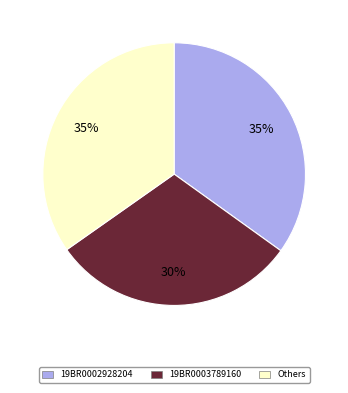

To the nearest percent, what is the average slice percentage?

33%